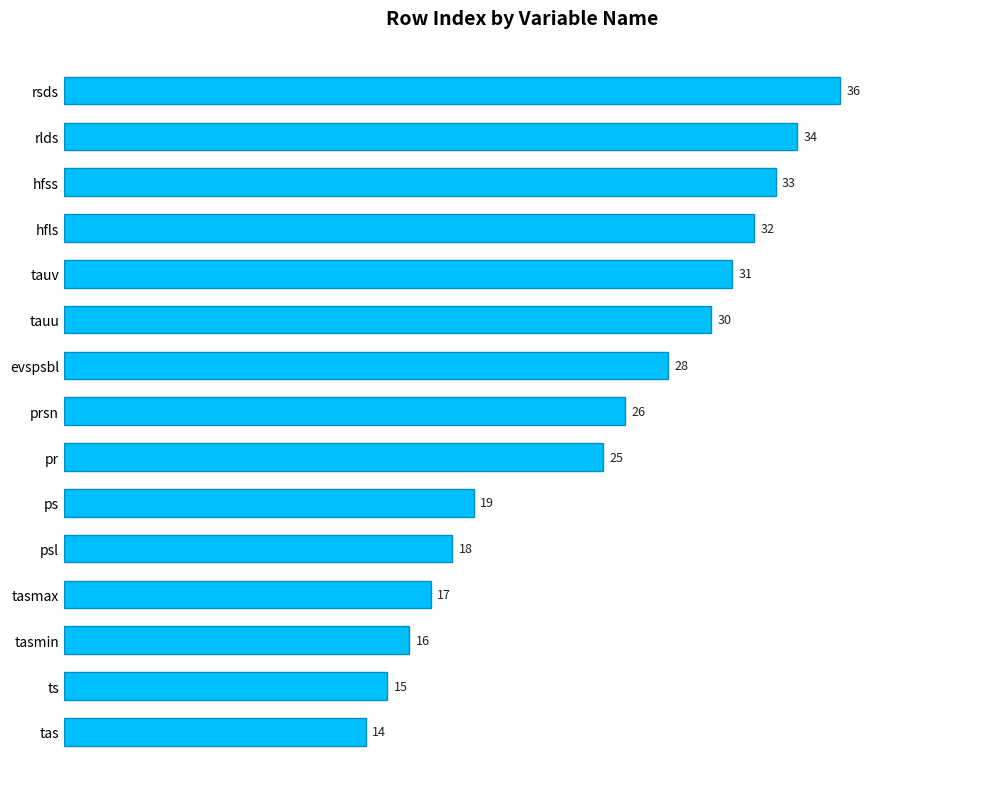

Reading top to bottom, extract all data points from this chart.

36	34	33	32	31	30	28	26	25	19	18	17	16	15	14